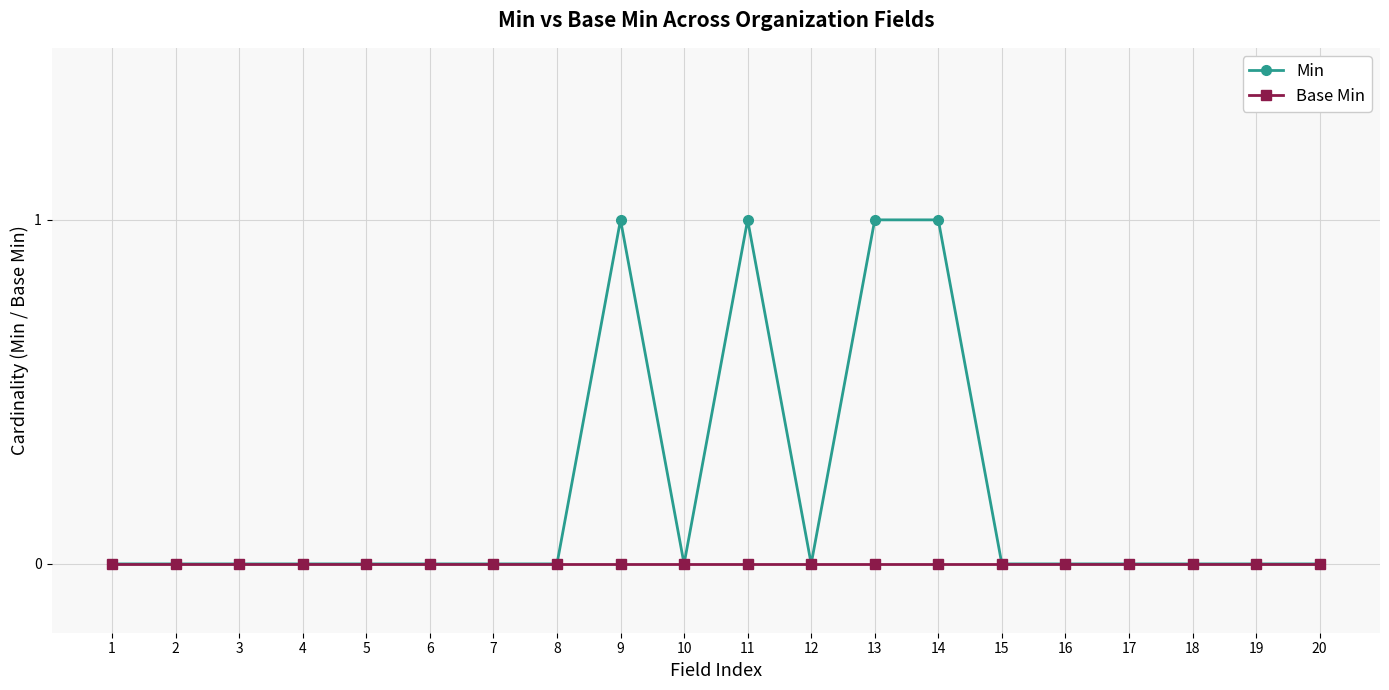

Reading left to right, transcribe all the data shown in this chart.

Min: 0	0	0	0	0	0	0	0	1	0	1	0	1	1	0	0	0	0	0	0
Base Min: 0	0	0	0	0	0	0	0	0	0	0	0	0	0	0	0	0	0	0	0